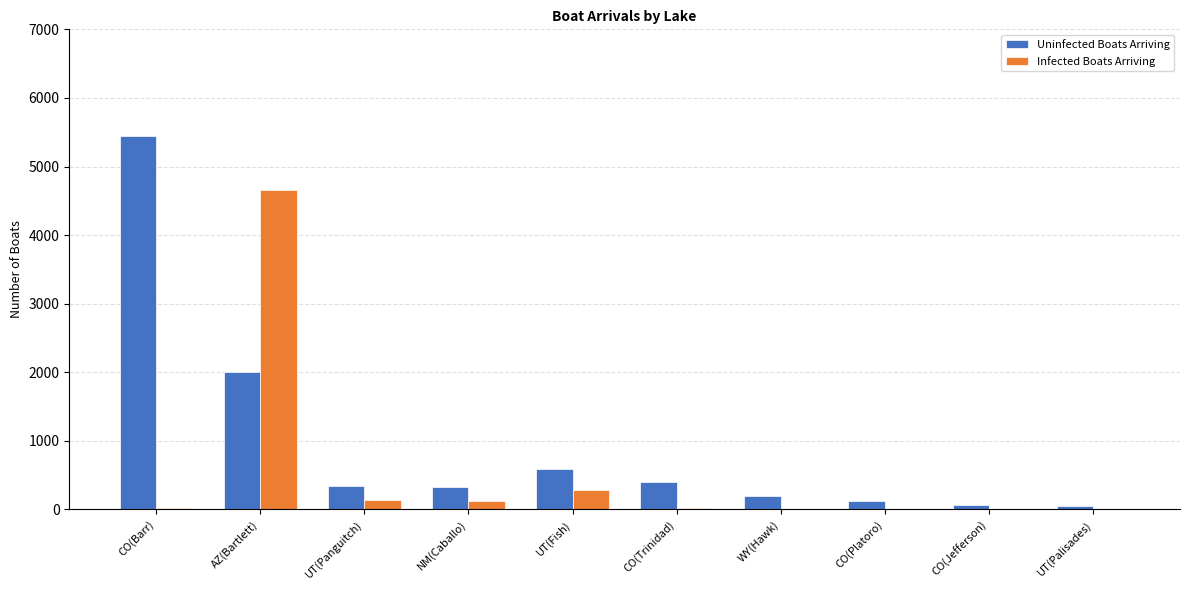

What value does the Uninfected Boats Arriving series have at UT(Panguitch)?

341.3